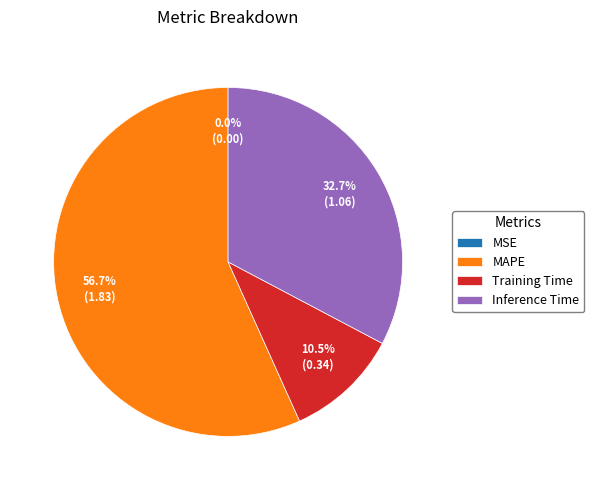

Do SMAPE and Inference Time together represent more than half of the pie?

No